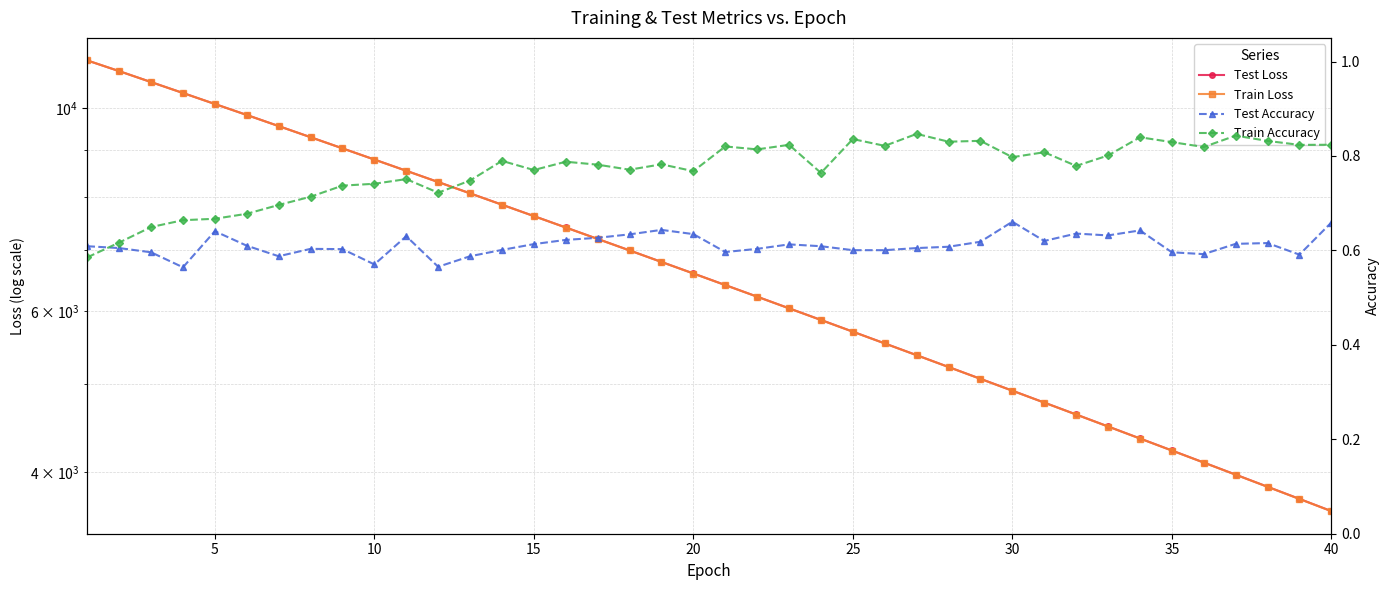

What is the difference between the maximum and minimum values in the Train Accuracy series?

0.3